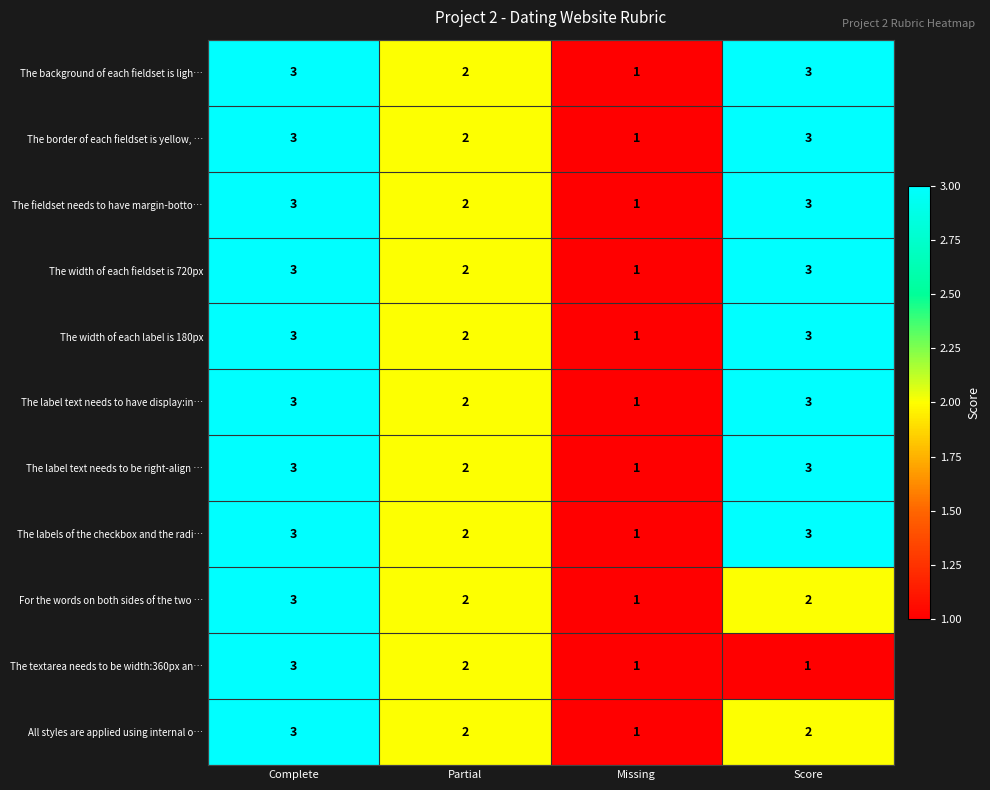

Is it true that The label text needs to be right-align … equals 1 at Score?

False